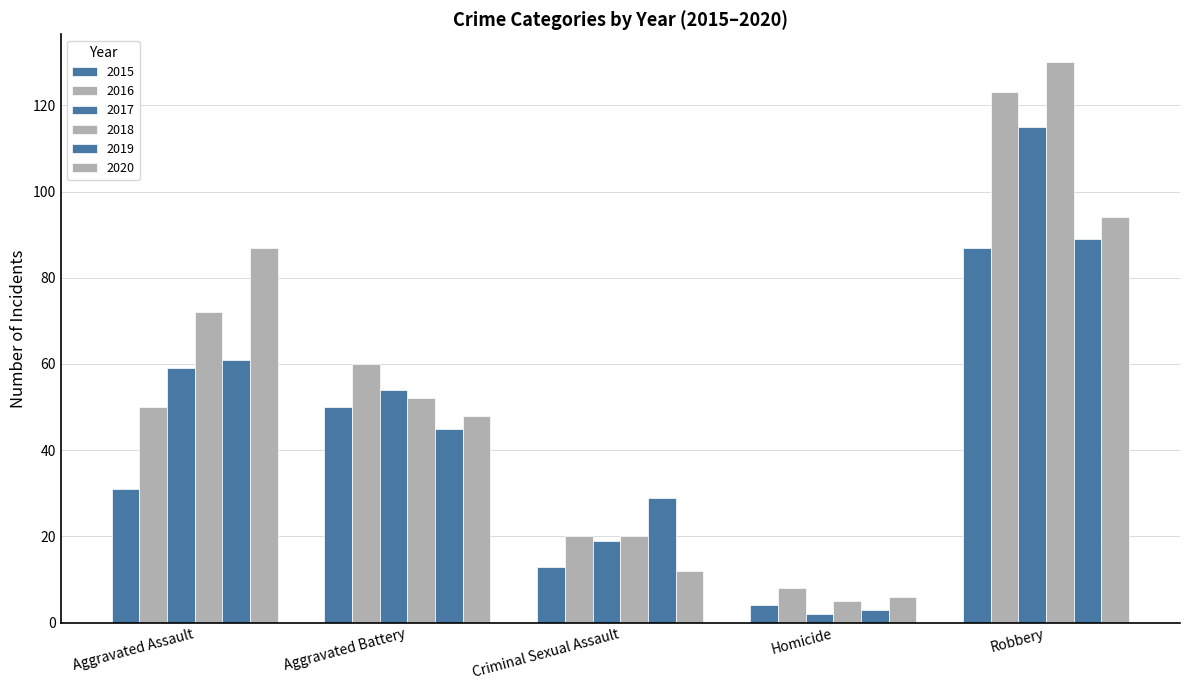

What is the difference between the maximum and minimum values in the 2017 series?

113